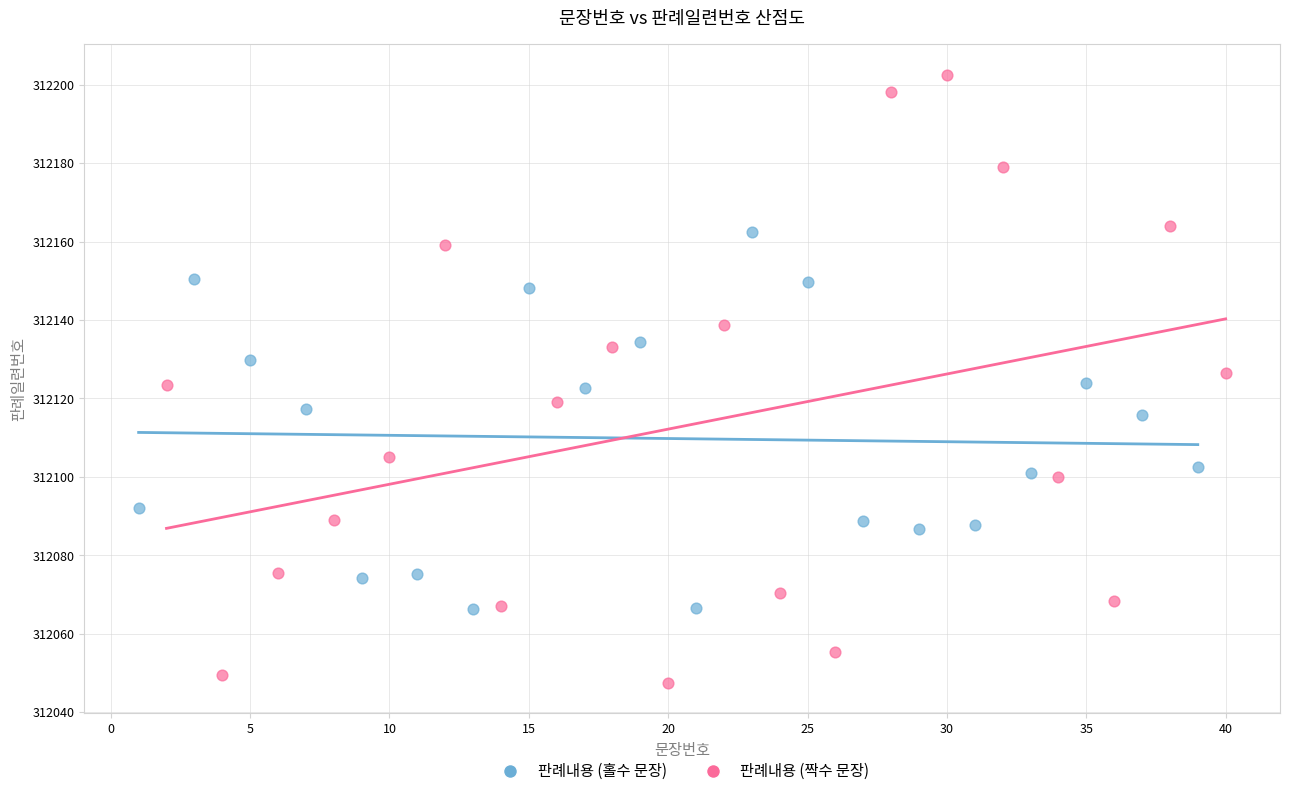

Which series contains the highest Y value?

판례내용 (짝수 문장)